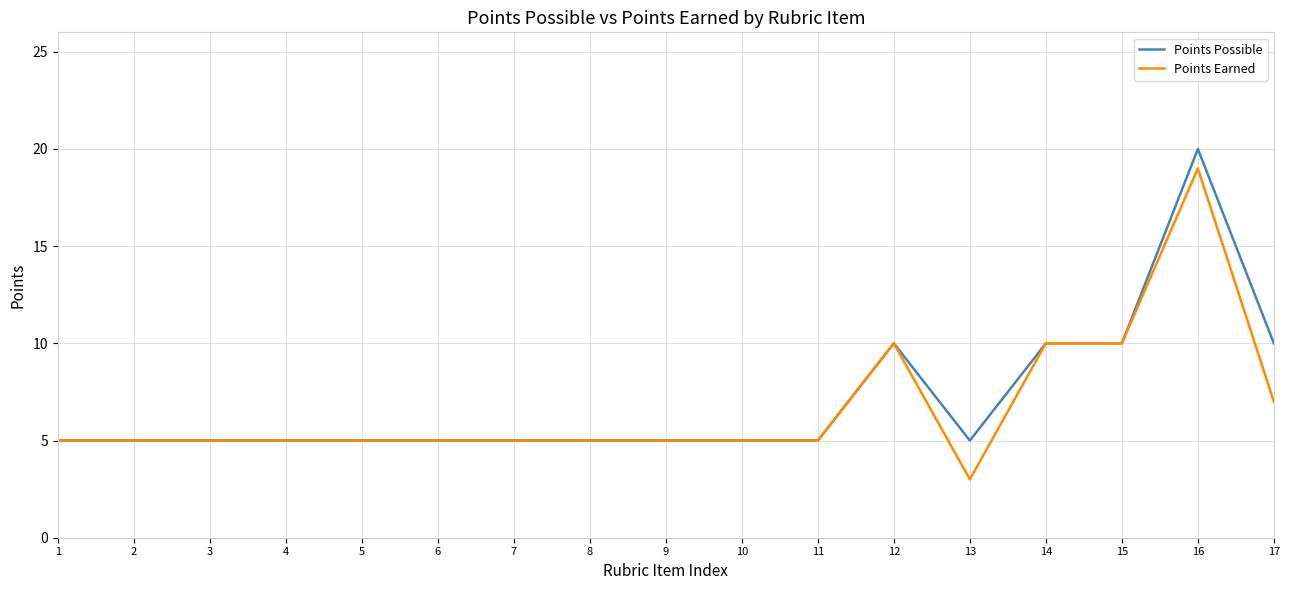

What is the approximate value of Points Earned at 9?

5